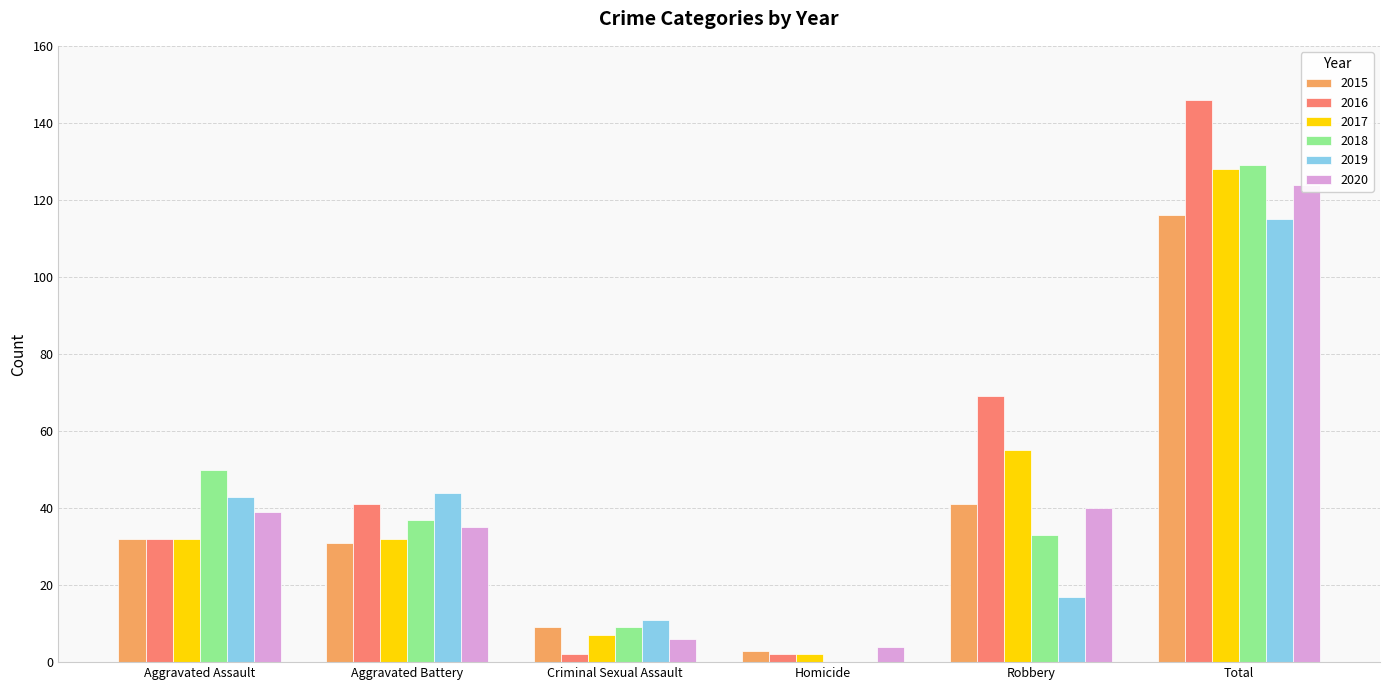

Which series has the largest total across all categories?

2016